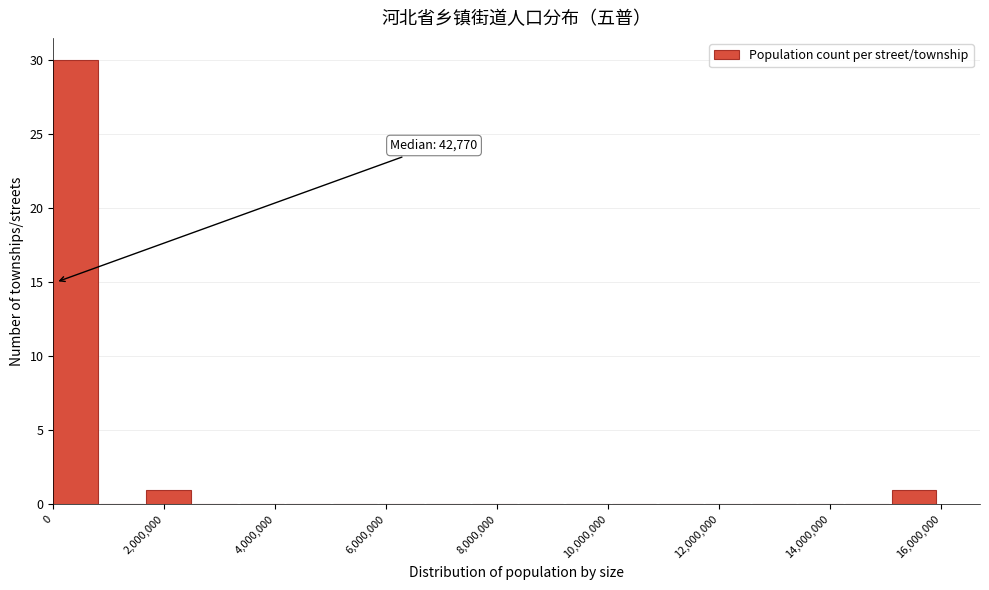

Over which range of the x-axis is the bar tallest?

0 to 800000